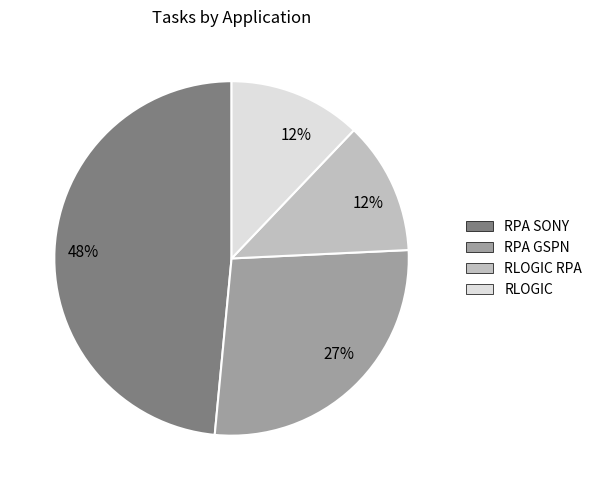

To the nearest percent, what is the difference between the largest and smallest slice percentages?

36%